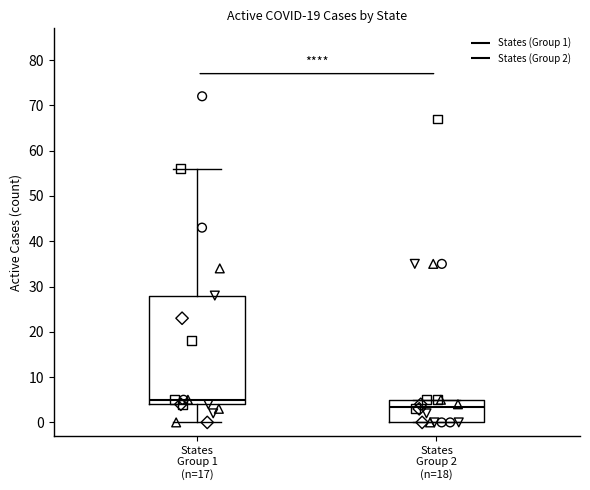

Reading left to right, read every box against the y-axis: the position of its median line, the range the box covers, and the ends of its whiskers. The values are not printed on the chart, so give them approximately, as read against the axis.

States Group 1 (n=17): median 5, box 4 to 28, whiskers 0 to 56
States Group 2 (n=18): median 4, box 0 to 5, whiskers 0 to 5